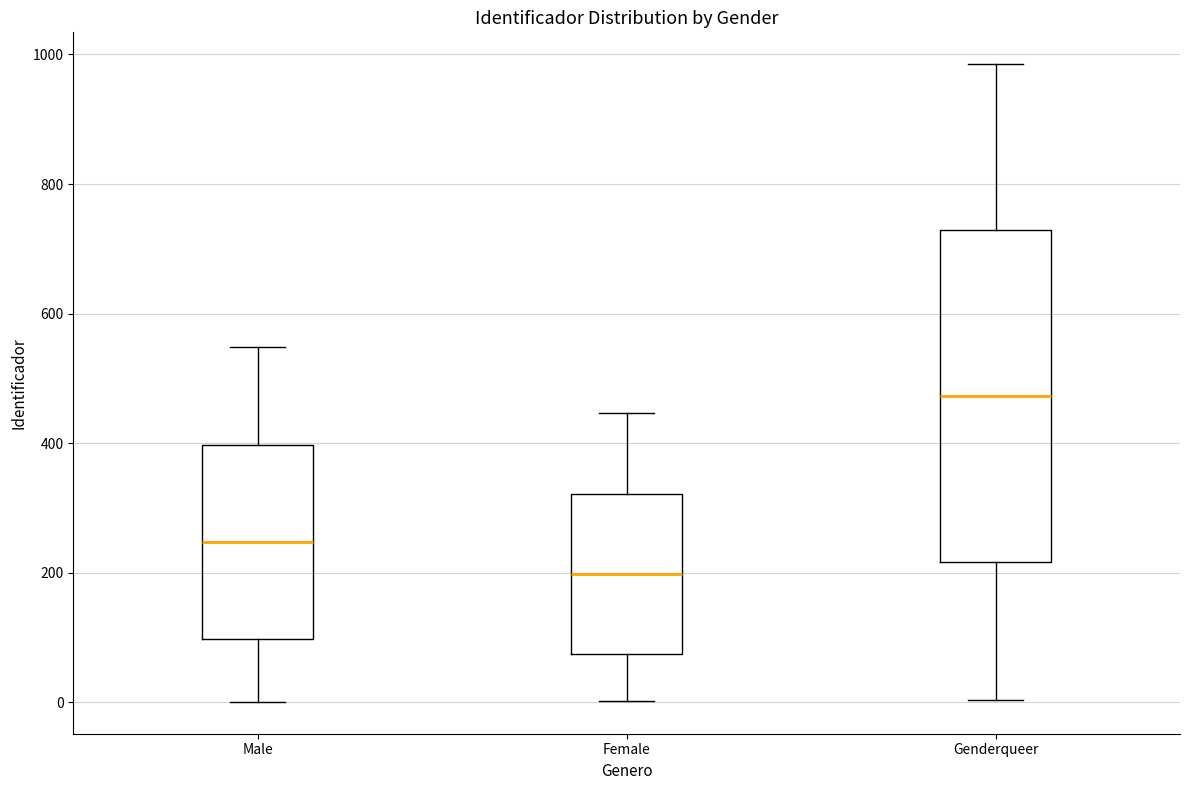

Reading left to right, read every box against the y-axis: the position of its median line, the range the box covers, and the ends of its whiskers. The values are not printed on the chart, so give them approximately, as read against the axis.

Male: median 240, box 100 to 400, whiskers 0 to 540
Female: median 200, box 80 to 320, whiskers 0 to 440
Genderqueer: median 480, box 220 to 720, whiskers 0 to 980